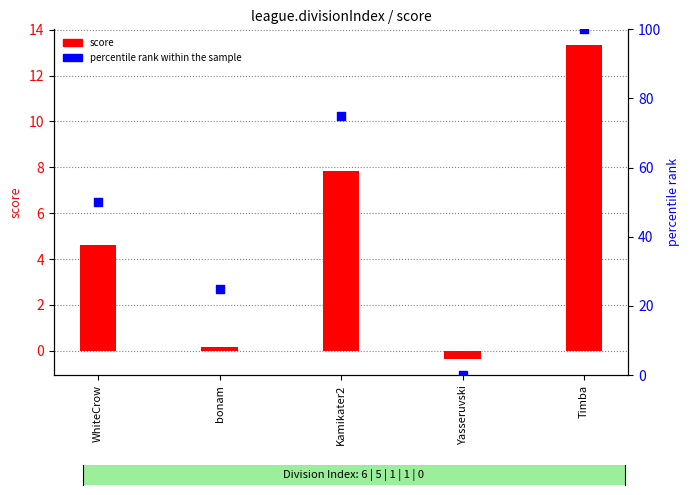

What is the change in value from WhiteCrow to Kamikater2?

+25